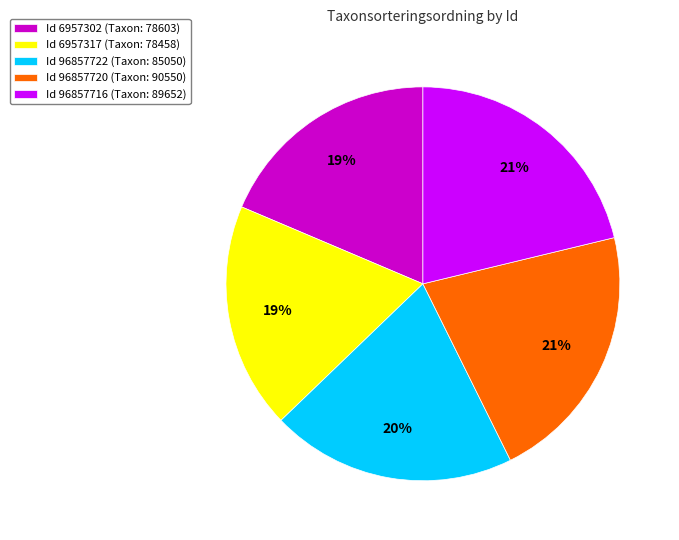

The Id 96857716 (Taxon: 89652) slice represents 14% of the pie. True or false?

False